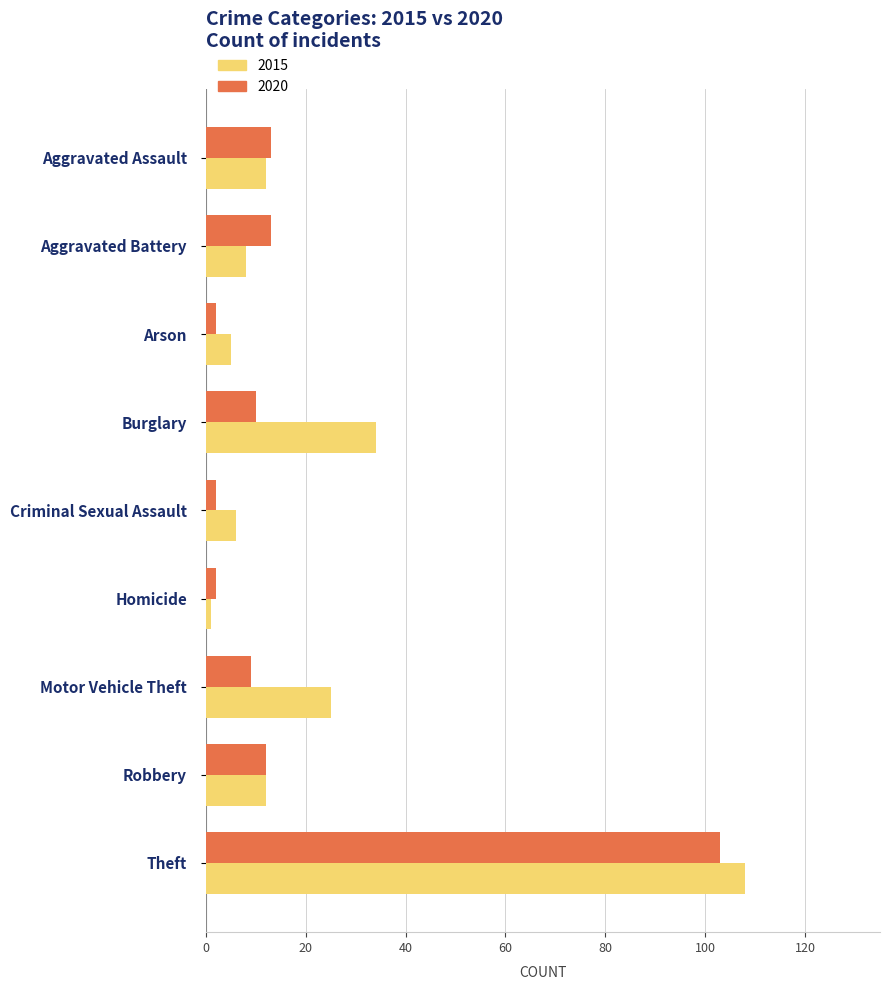

Is it true that 2020 equals 18 at Aggravated Battery?

False